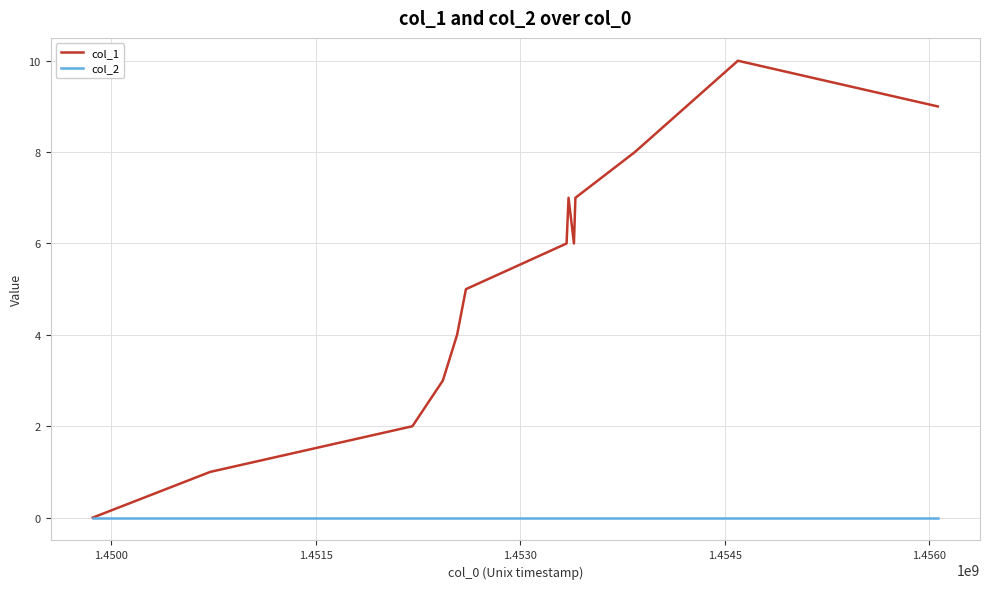

Which series has the largest total across all categories?

col_1